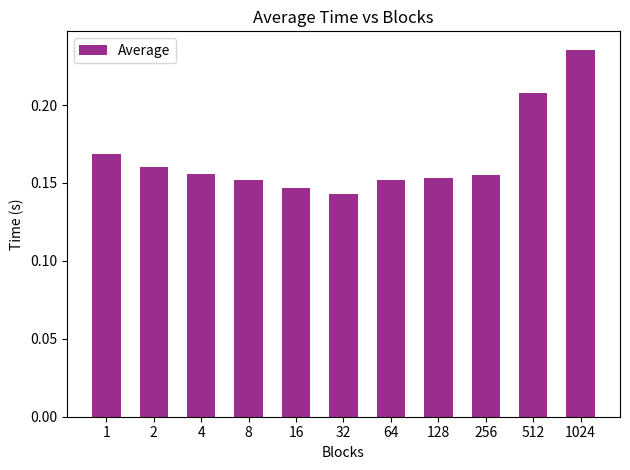

What is the sum of the values at 4 and 16?

0.3